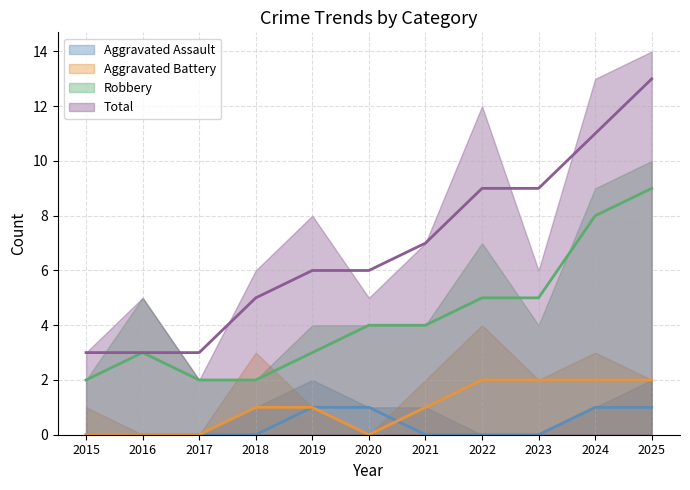

What is the spread (max minus min) of values at 2019?

7